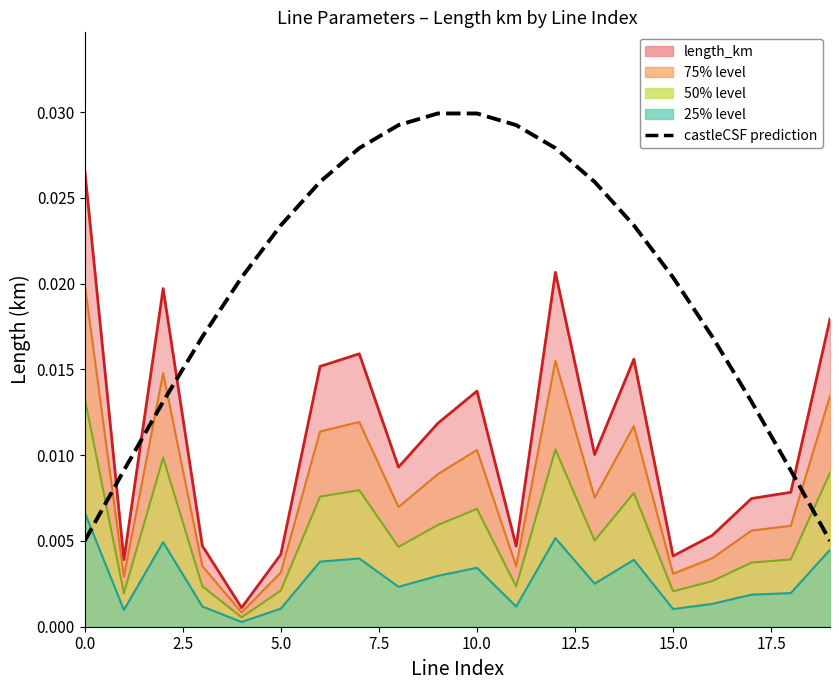

True or false: the data has more than 2 interior local peaks.

False